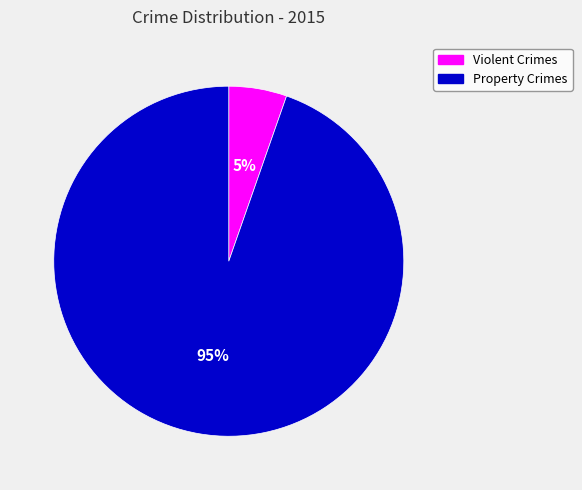

To the nearest percent, what is the average slice percentage?

50%